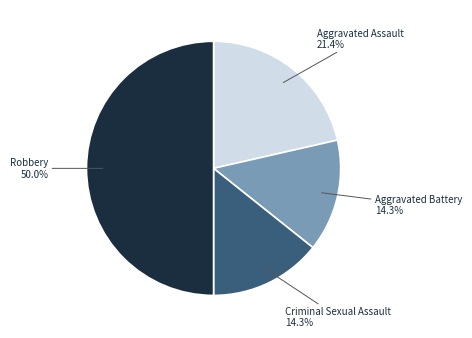

To the nearest percent, what is the difference between the largest and smallest slice percentages?

36%